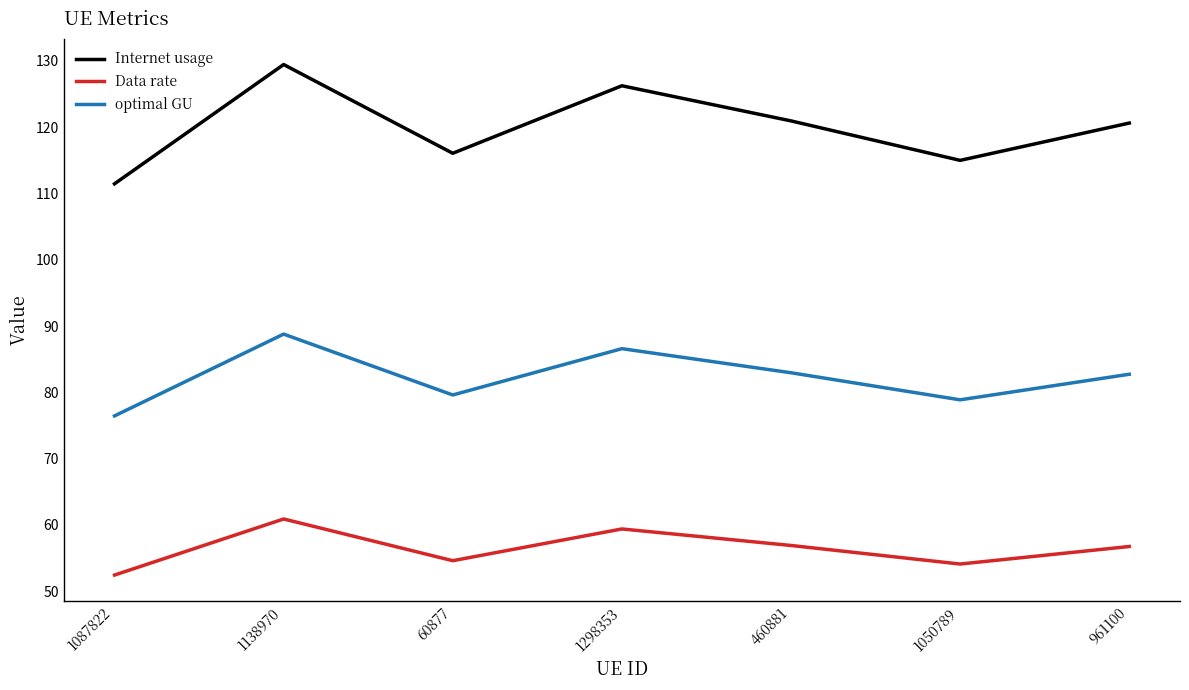

Which series has the largest total across all categories?

Internet usage